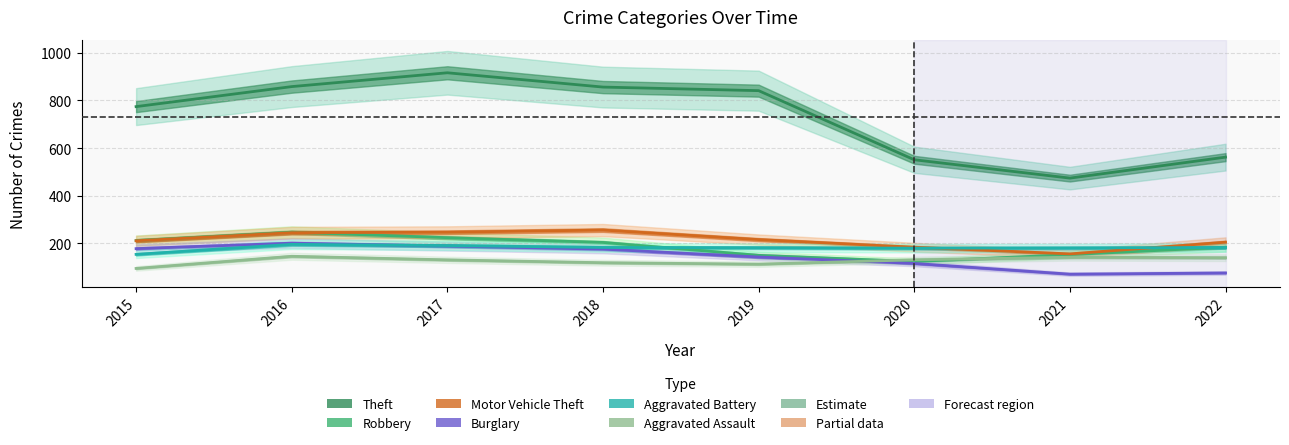

In Theft, how many points are higher than both neighbors (excluding endpoints)?

1